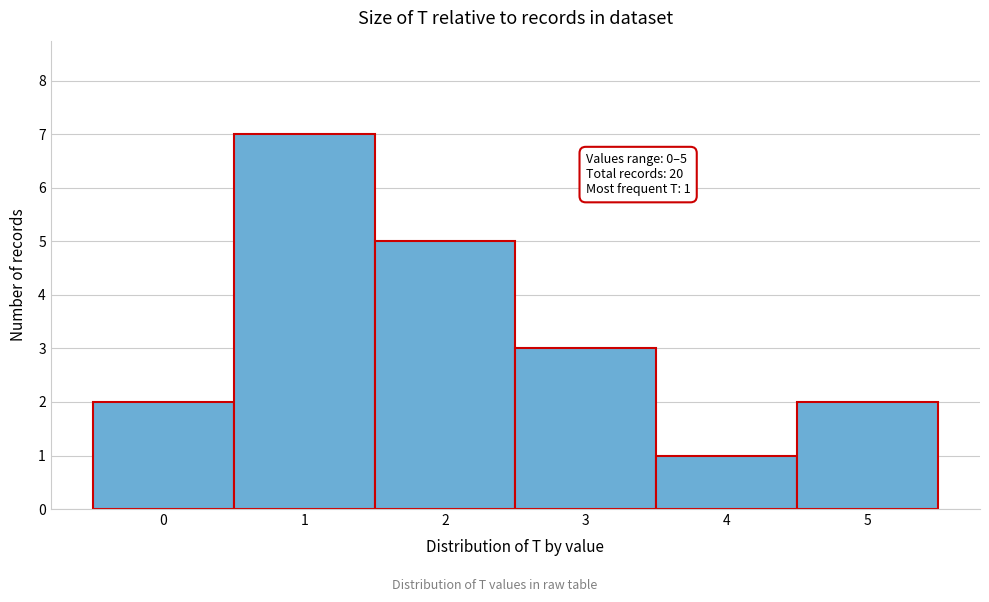

Over which range of the x-axis is the bar tallest?

0.5 to 1.5